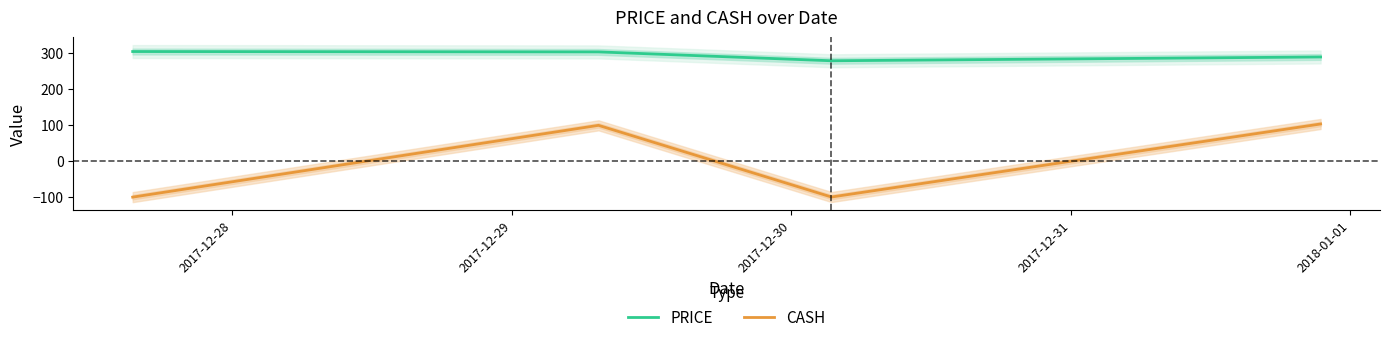

True or false: CASH and PRICE intersect in this chart.

False